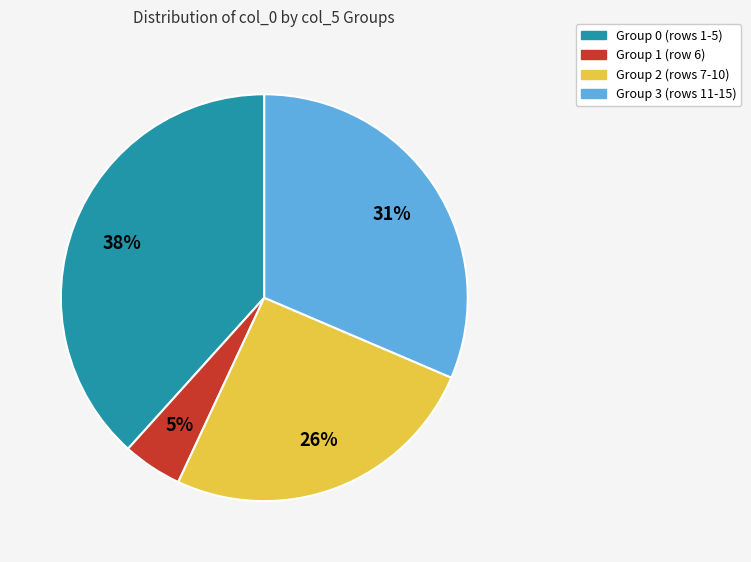

Does any single category account for the majority?

No